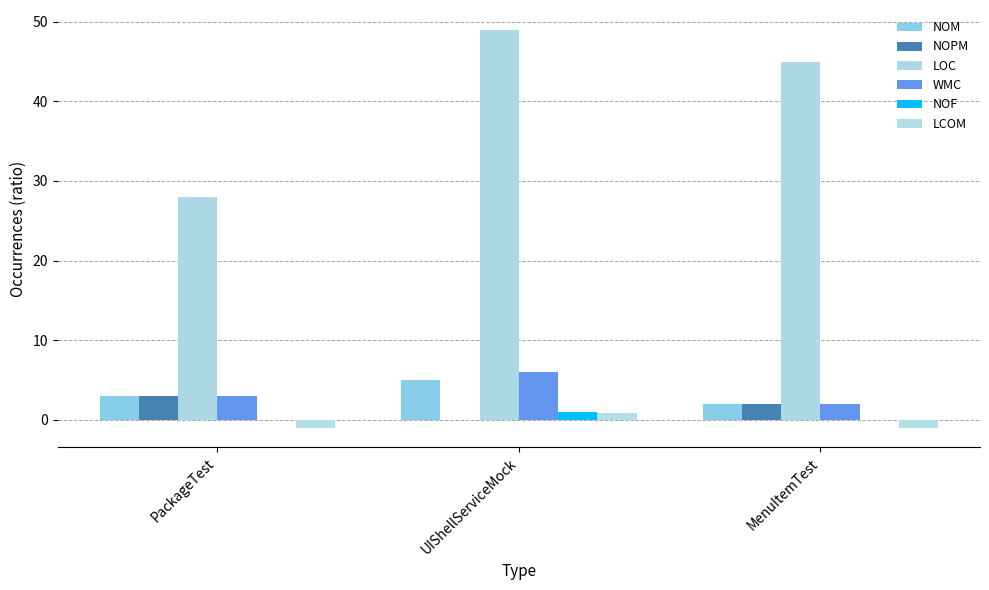

Is it true that WMC equals 3.5 at MenuItemTest?

False